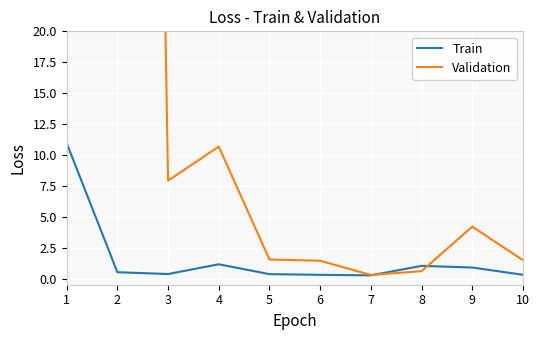

What is the difference between the second highest and second lowest values in the Validation series?

242.4